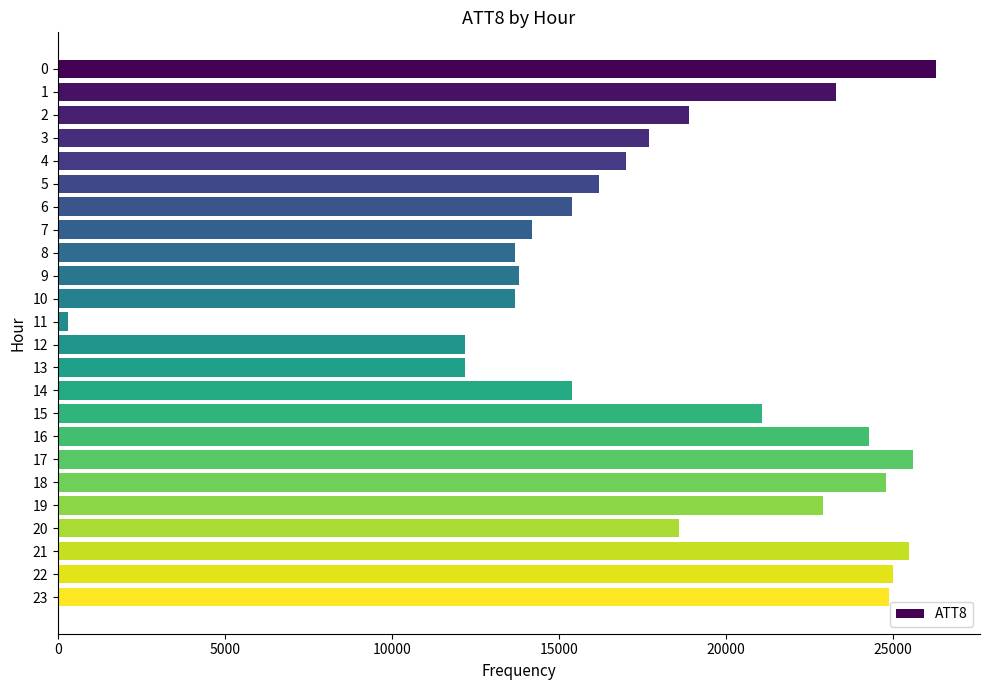

What is the maximum value shown in the chart?

26300